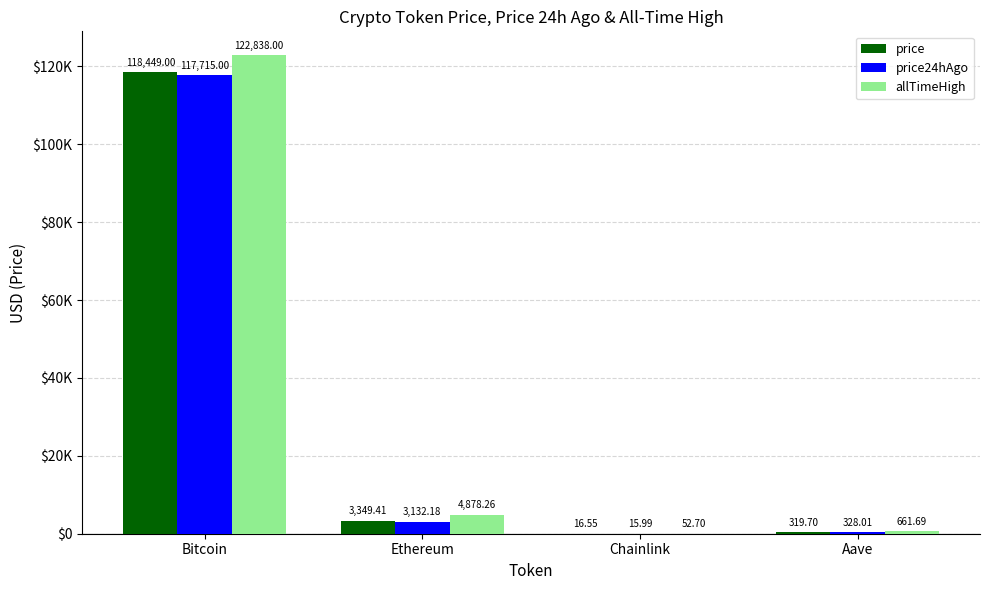

What are all the series names shown in the legend?

price, price24hAgo, allTimeHigh